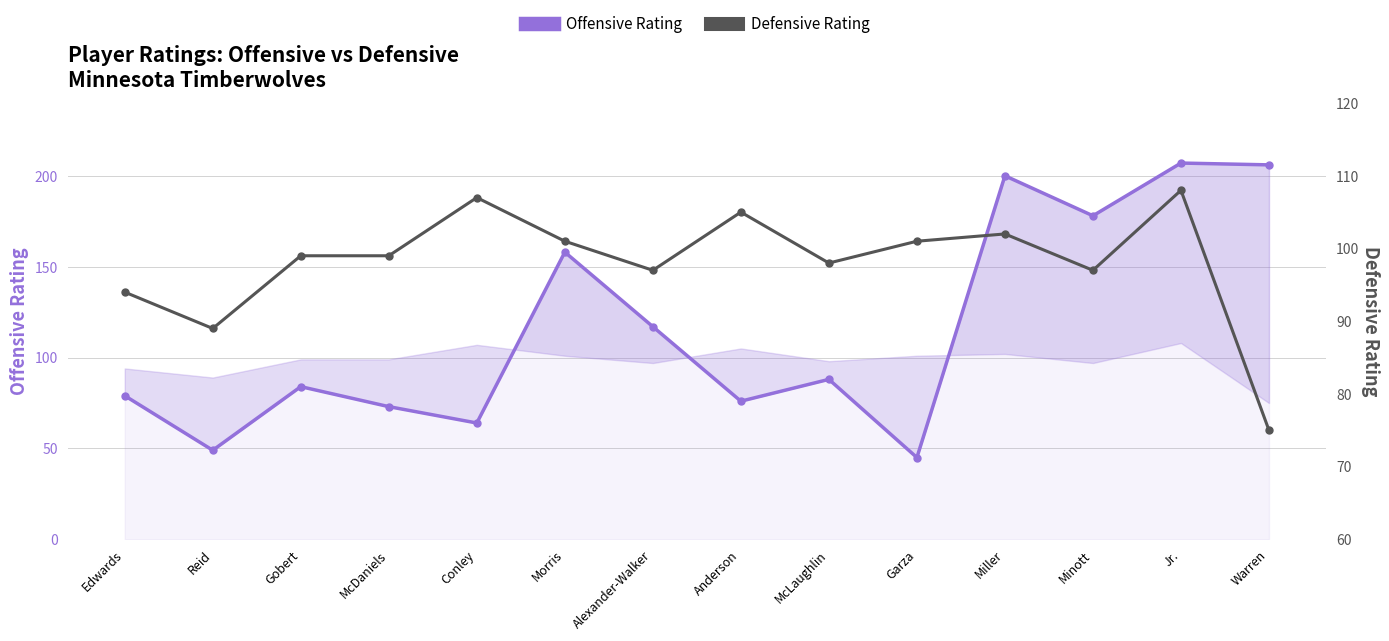

True or false: Offensive Rating has more than 2 interior local peaks.

True